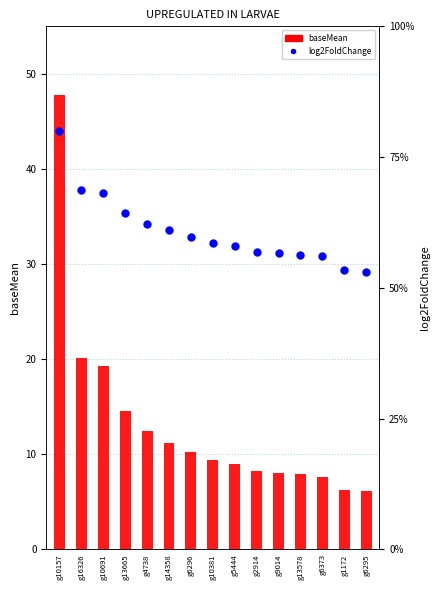

Which series contains the highest Y value?

baseMean